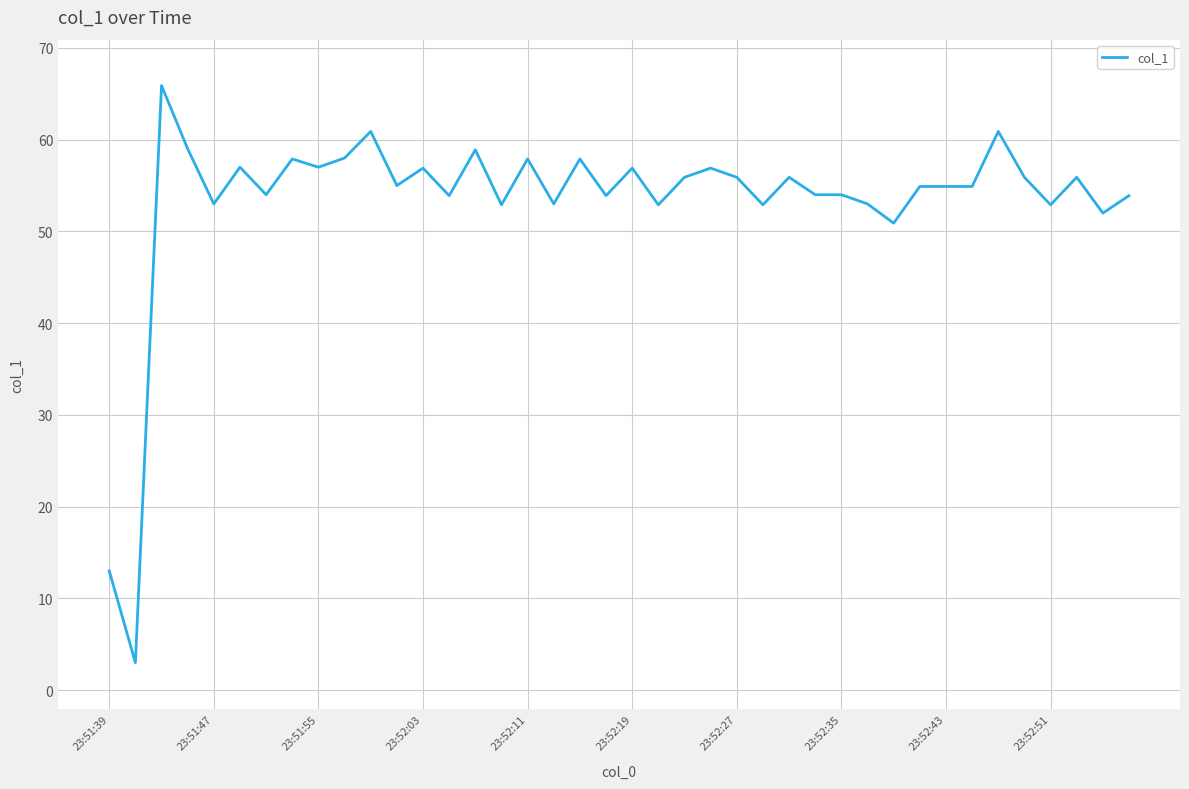

What is the difference between the second highest and second lowest values?

47.9